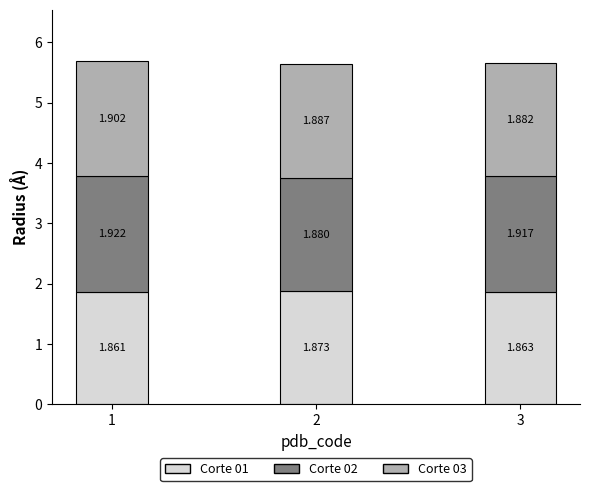

What is the value of the Corte 01 bar at the 2nd from the left?

1.9